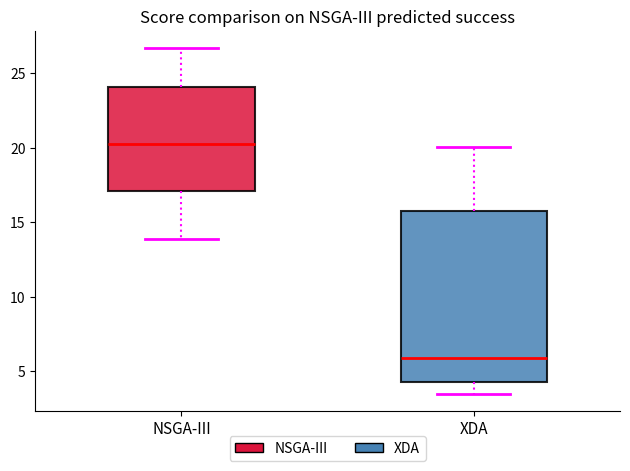

Which box's median line is the lowest?

XDA